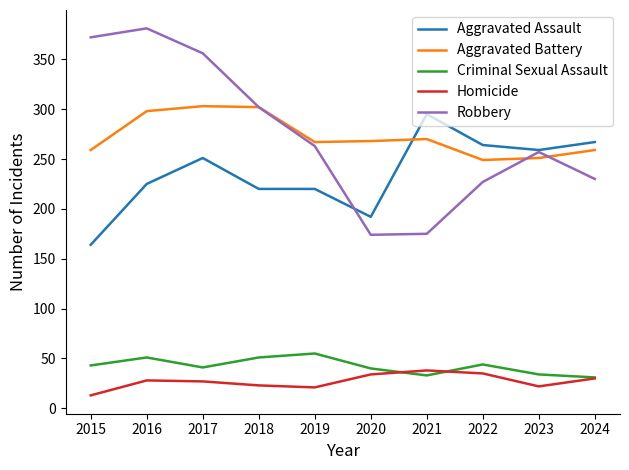

The Aggravated Battery series shows 298 at 2016. True or false?

True